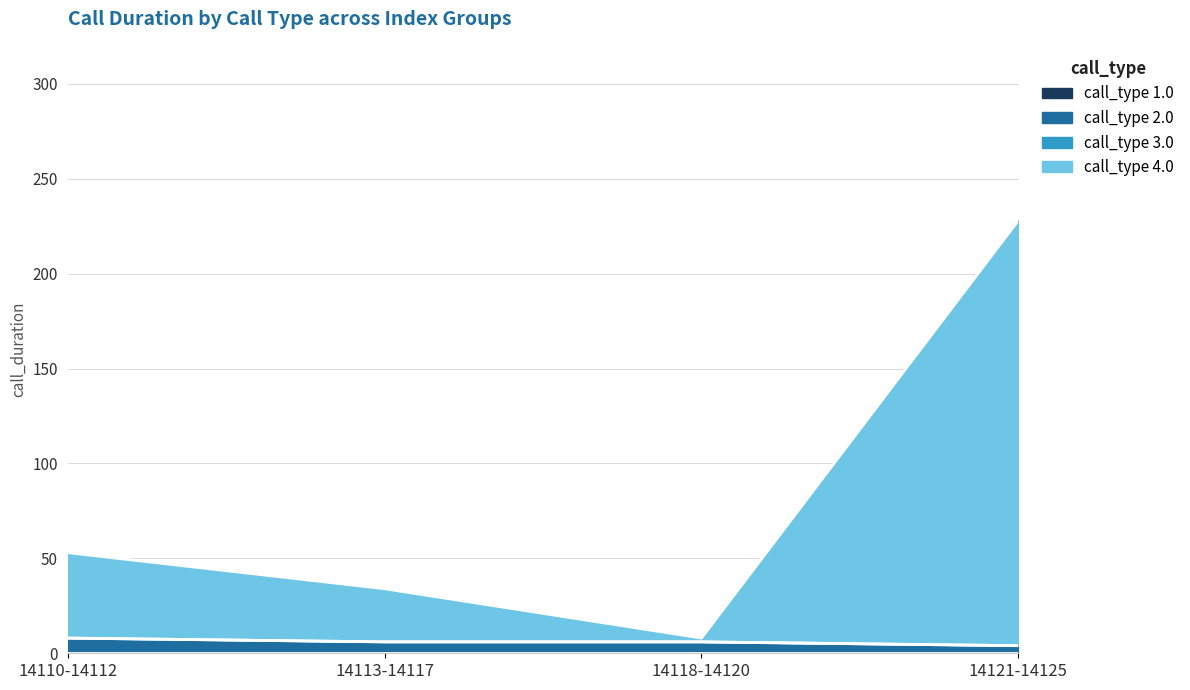

At which category is the sum across all series the highest?

14121-14125